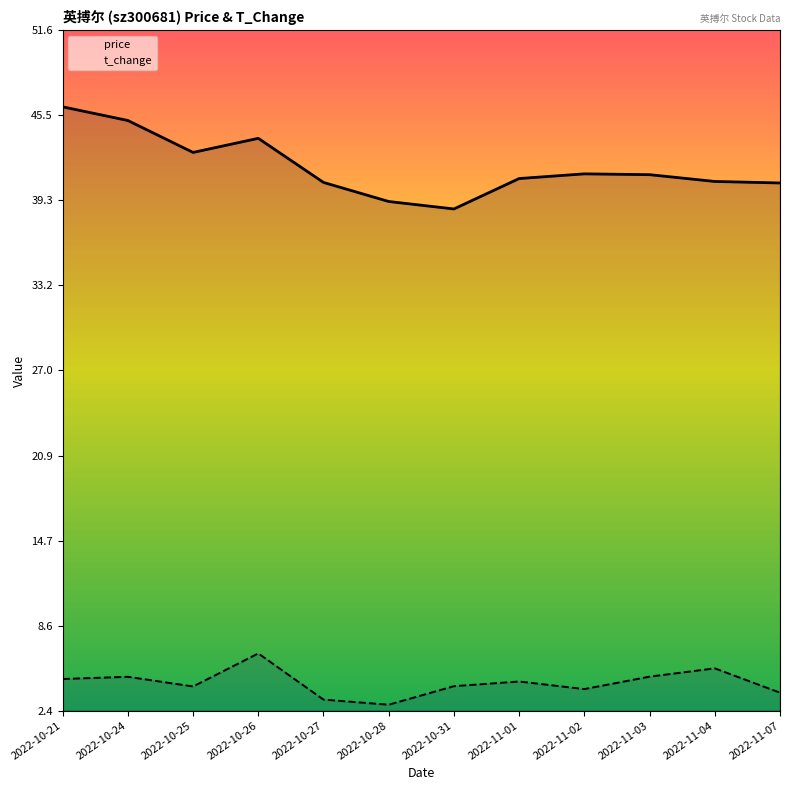

What is the label of the 8th point from the right?

2022-10-27